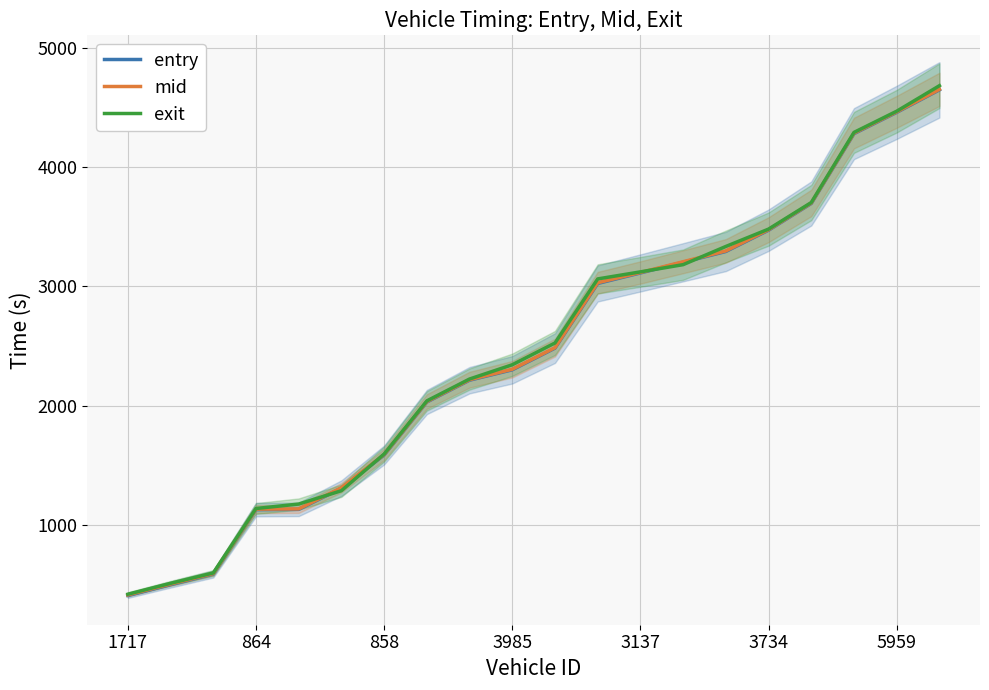

True or false: entry and mid cross at least once.

False